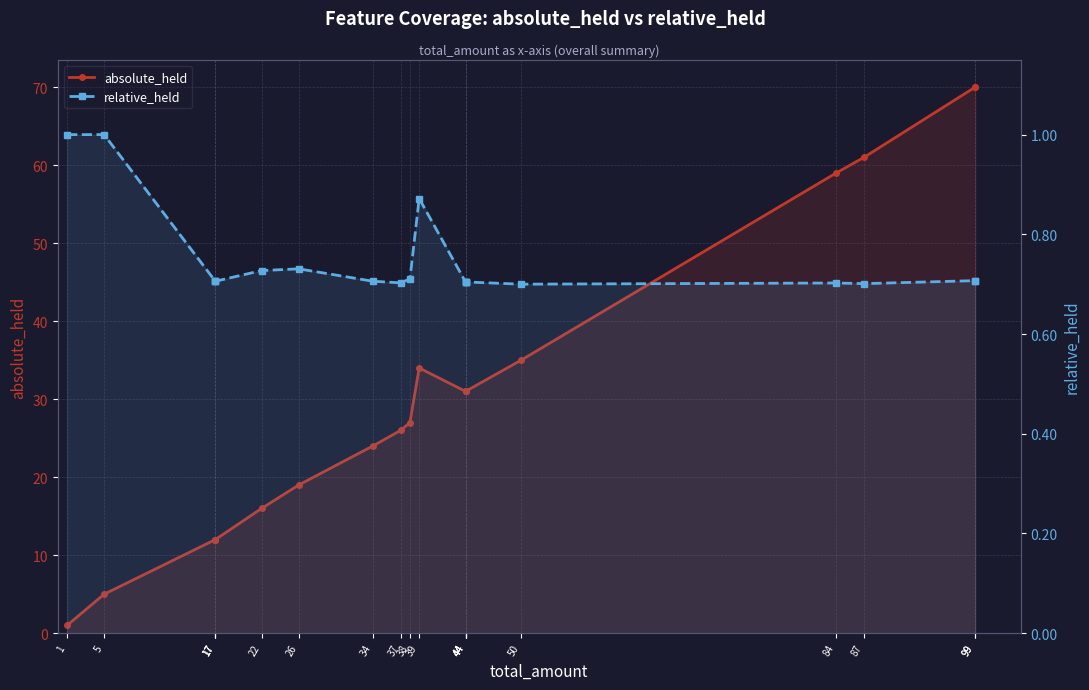

The relative_held series shows 0.2 at 44. True or false?

False